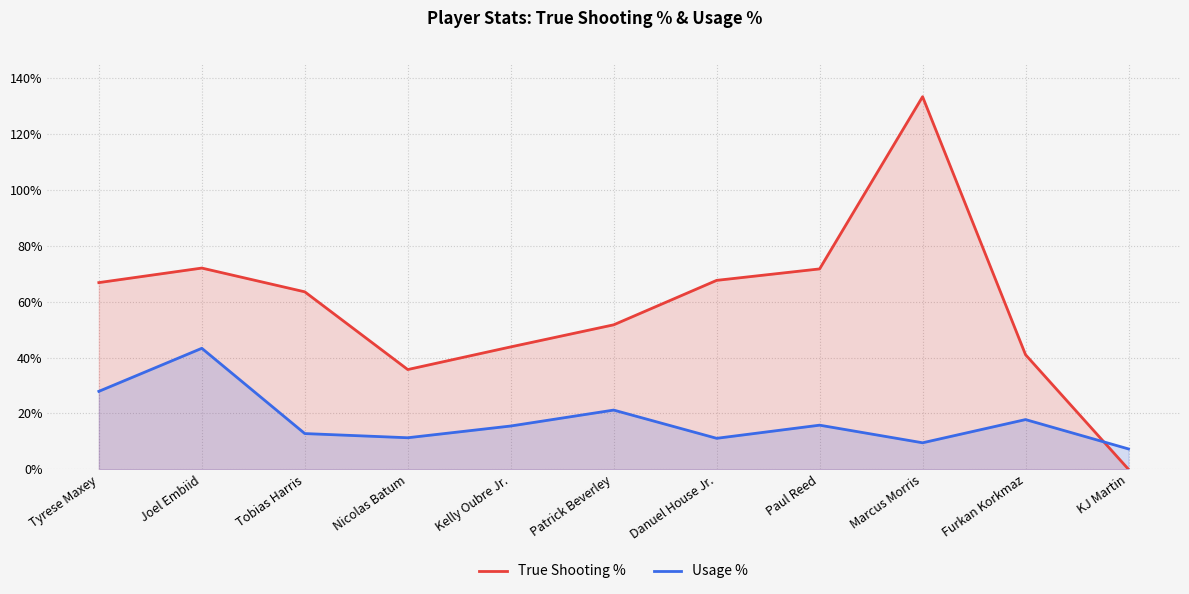

True or false: True Shooting % and Usage % intersect in this chart.

True